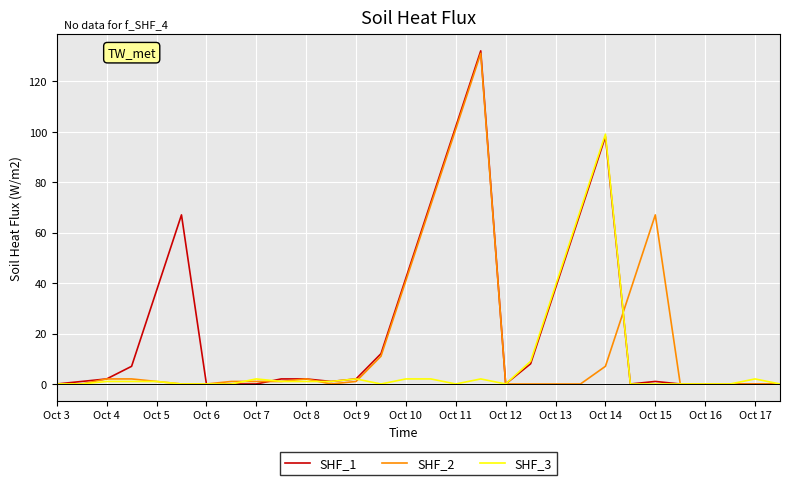

True or false: SHF_1 and SHF_2 intersect in this chart.

True